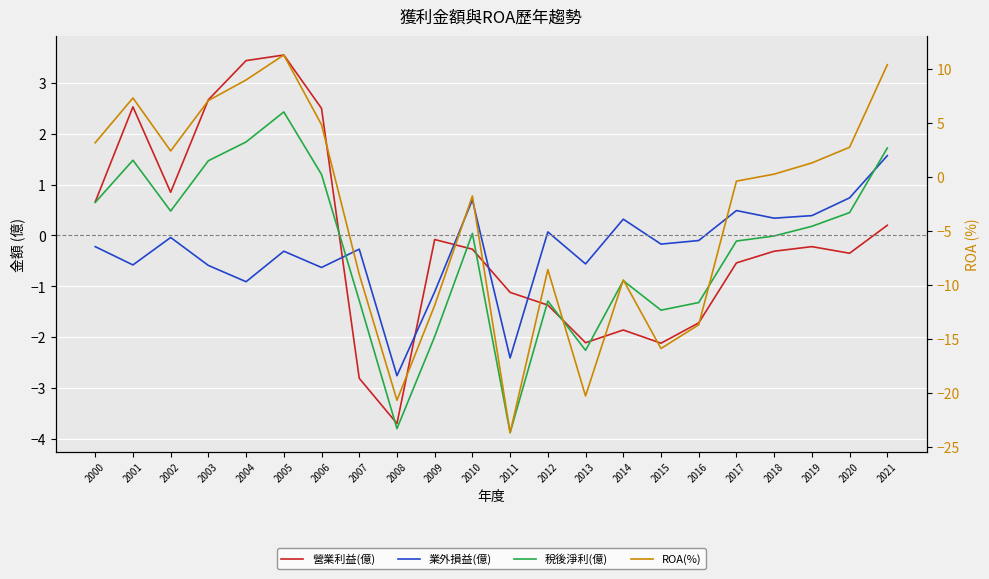

Reading left to right, list all the values displayed in this chart.

營業利益(億): 2000=0.7	2001=2.5	2002=0.8	2003=2.7	2004=3.4	2005=3.5	2006=2.5	2007=-2.8	2008=-3.7	2009=-0.1	2010=-0.3	2011=-1.1	2012=-1.4	2013=-2.1	2014=-1.9	2015=-2.1	2016=-1.7	2017=-0.5	2018=-0.3	2019=-0.2	2020=-0.3	2021=0.2
業外損益(億): 2000=-0.2	2001=-0.6	2002=-0.0	2003=-0.6	2004=-0.9	2005=-0.3	2006=-0.6	2007=-0.3	2008=-2.8	2009=-1.1	2010=0.7	2011=-2.4	2012=0.1	2013=-0.6	2014=0.3	2015=-0.2	2016=-0.1	2017=0.5	2018=0.3	2019=0.4	2020=0.7	2021=1.6
稅後淨利(億): 2000=0.7	2001=1.5	2002=0.5	2003=1.5	2004=1.8	2005=2.4	2006=1.2	2007=-1.3	2008=-3.8	2009=-2.0	2010=0.0	2011=-3.9	2012=-1.3	2013=-2.3	2014=-0.9	2015=-1.5	2016=-1.3	2017=-0.1	2018=-0.0	2019=0.2	2020=0.5	2021=1.7
ROA(%): 2000=3.2	2001=7.3	2002=2.4	2003=7.1	2004=9.0	2005=11.3	2006=4.8	2007=-9.0	2008=-20.7	2009=-11.9	2010=-1.8	2011=-23.7	2012=-8.6	2013=-20.3	2014=-9.5	2015=-15.9	2016=-13.7	2017=-0.4	2018=0.3	2019=1.3	2020=2.8	2021=10.4